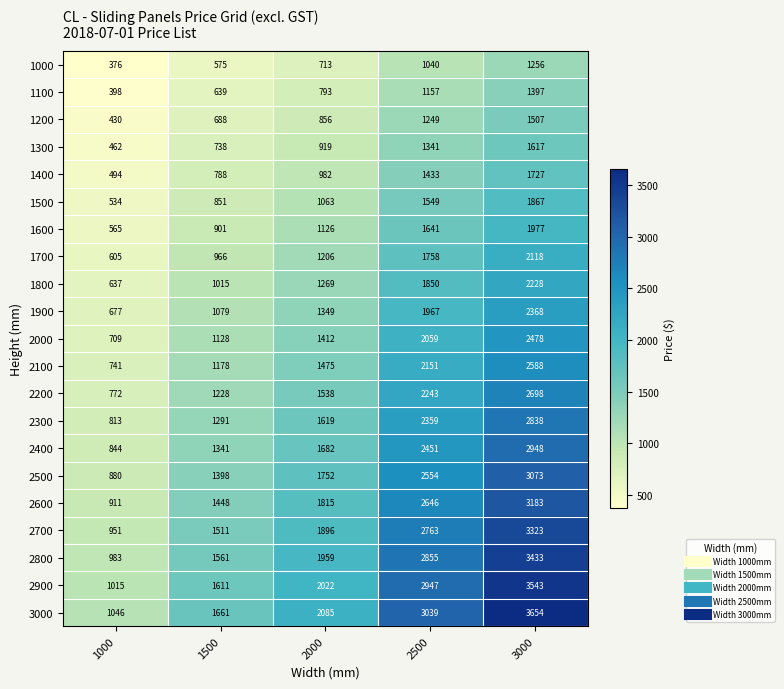

The value of 1900 at 2000 is 764. True or false?

False